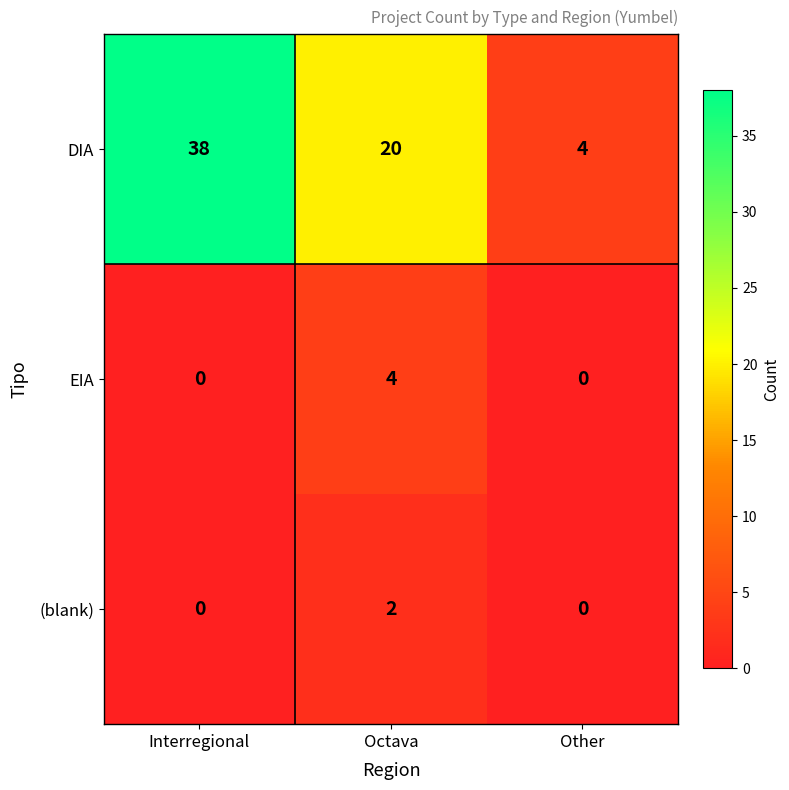

What is the difference between the highest and lowest values at Octava?

18